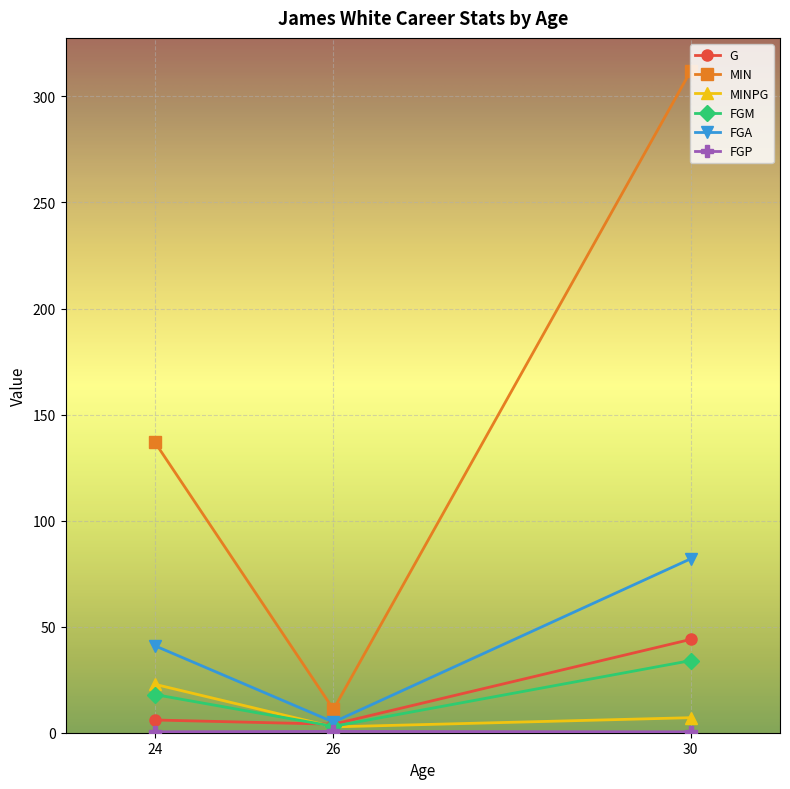

At which category is the sum across all series the highest?

30